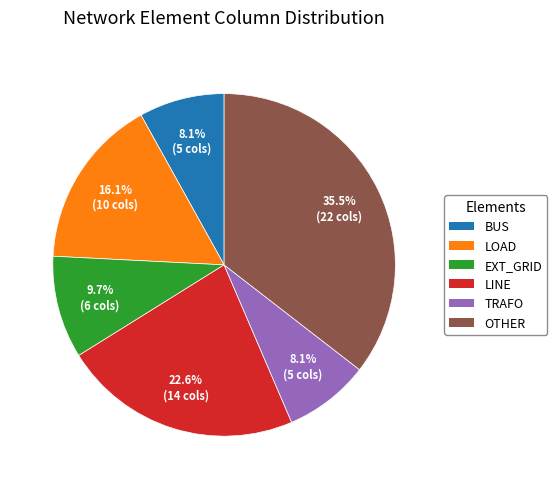

Does any single category account for the majority?

No